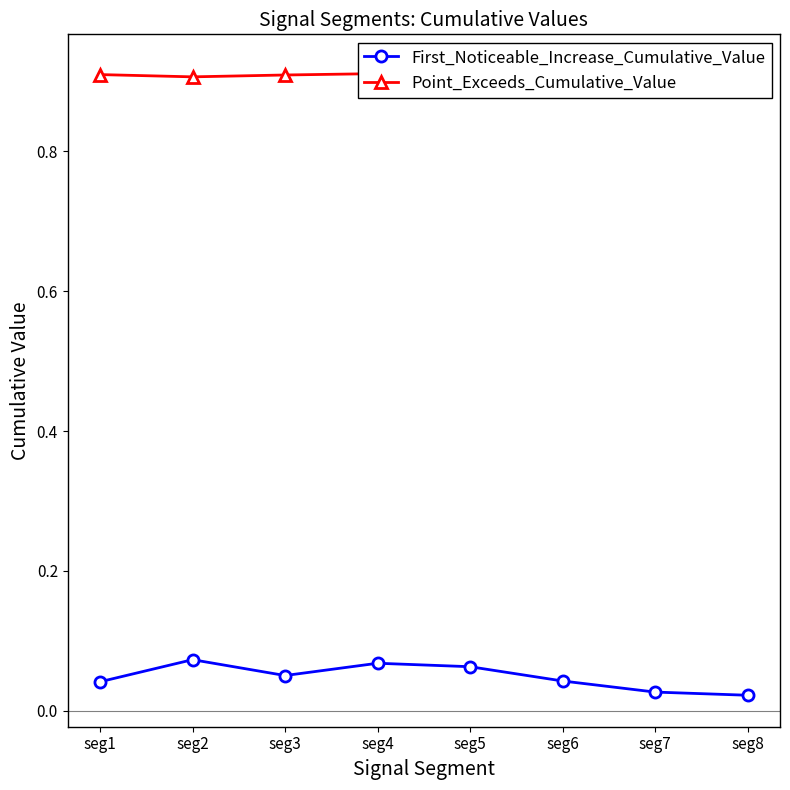

What is the minimum value for Point_Exceeds_Cumulative_Value?

0.9